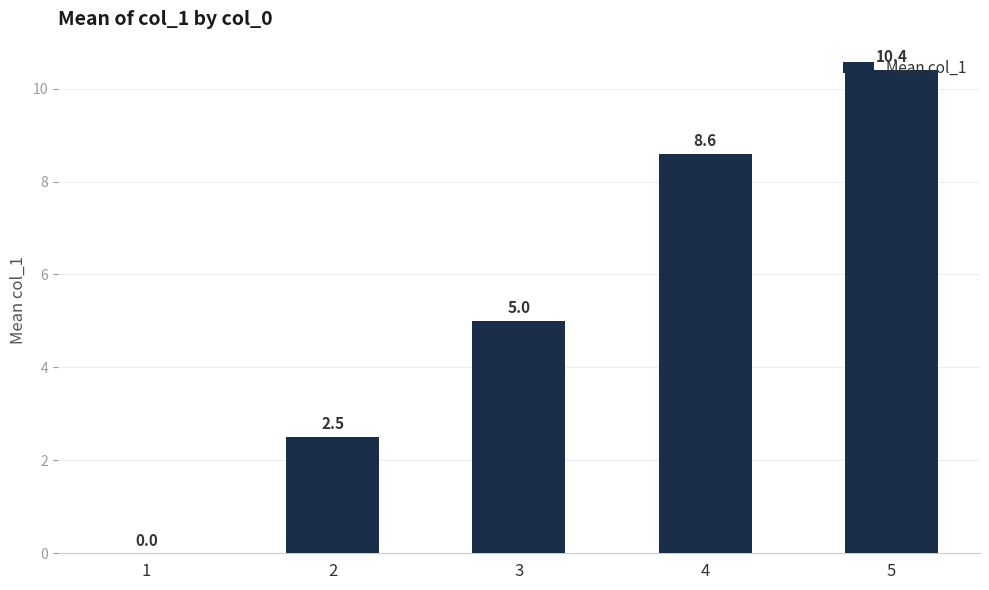

Does the chart contain stacked bars?

No